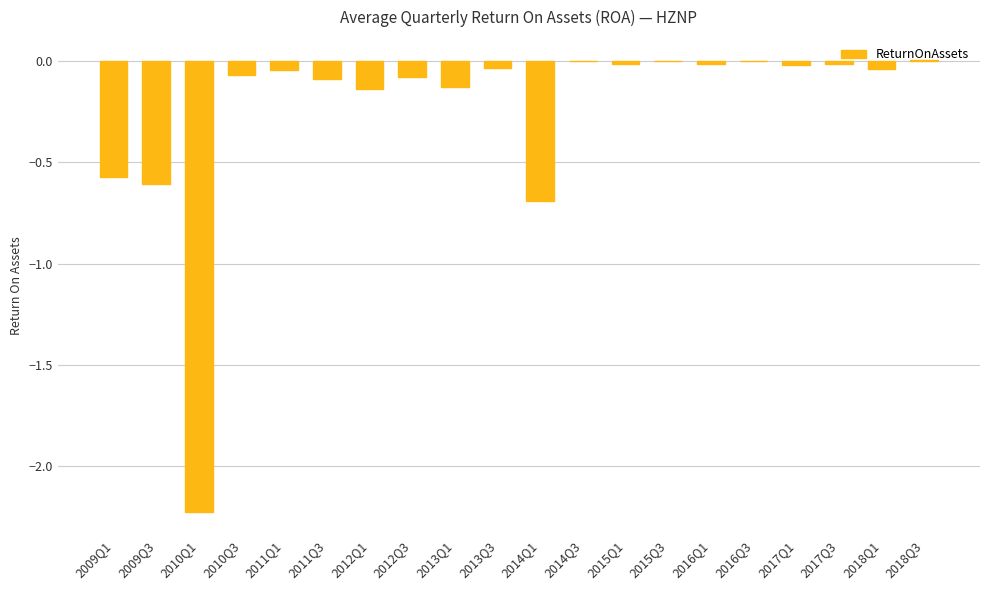

The value at 2011Q3 is -0.1. True or false?

True